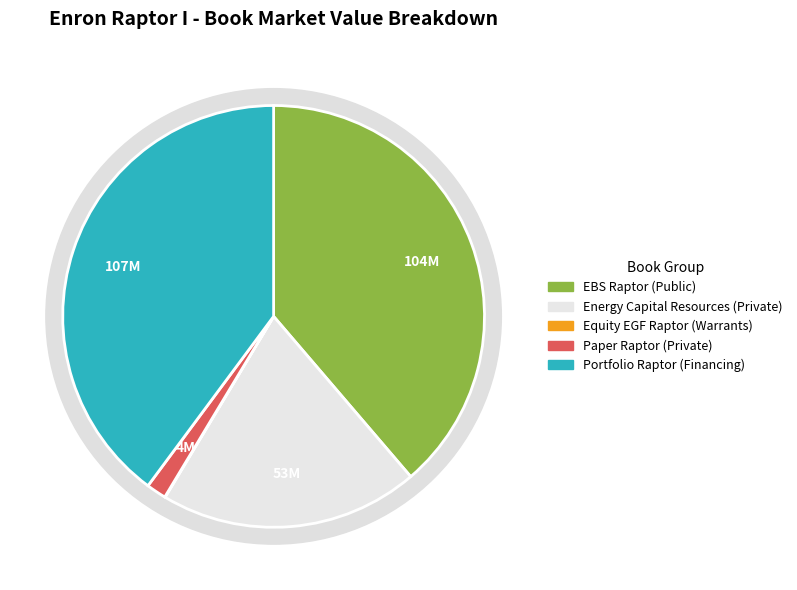

Count the number of slices in the pie.

5